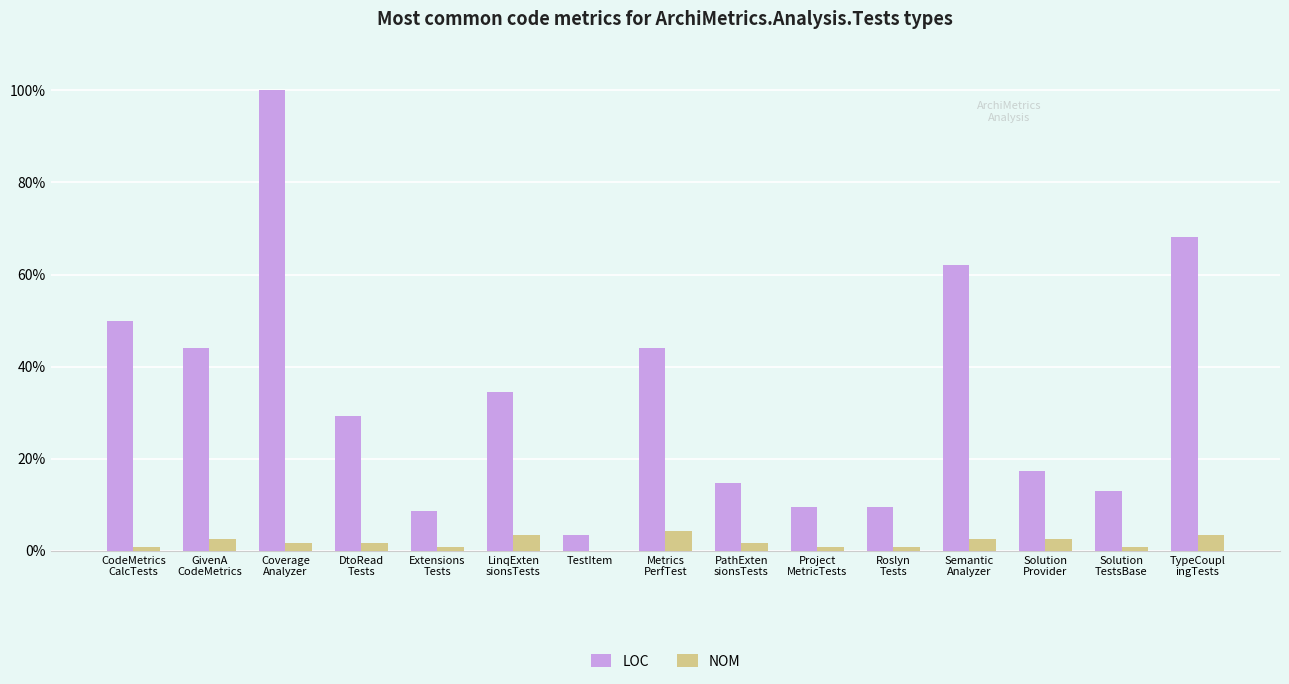

What is the label of the 15th bar from the right?

CodeMetrics
CalcTests